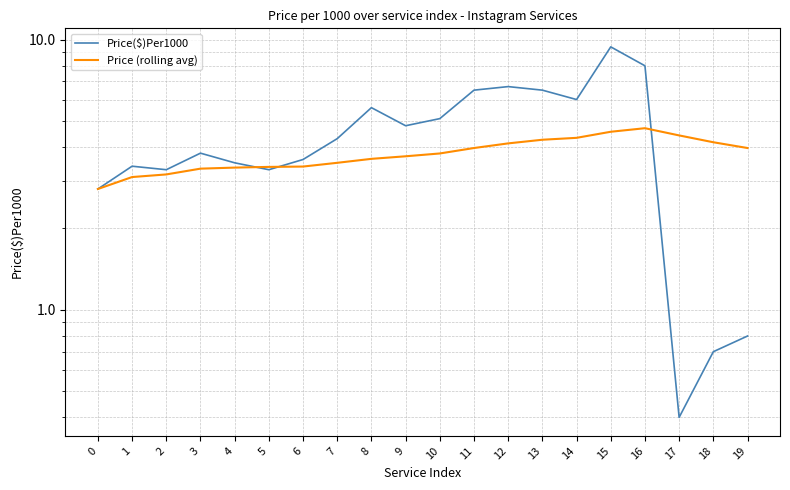

Reading right to left, transcribe all the data shown in this chart.

Price($)Per1000: 0.8	0.7	0.4	8.0	9.4	6.0	6.5	6.7	6.5	5.1	4.8	5.6	4.3	3.6	3.3	3.5	3.8	3.3	3.4	2.8
Price (rolling avg): 4.0	4.2	4.4	4.7	4.6	4.3	4.3	4.1	4.0	3.8	3.7	3.6	3.5	3.4	3.4	3.4	3.3	3.2	3.1	2.8